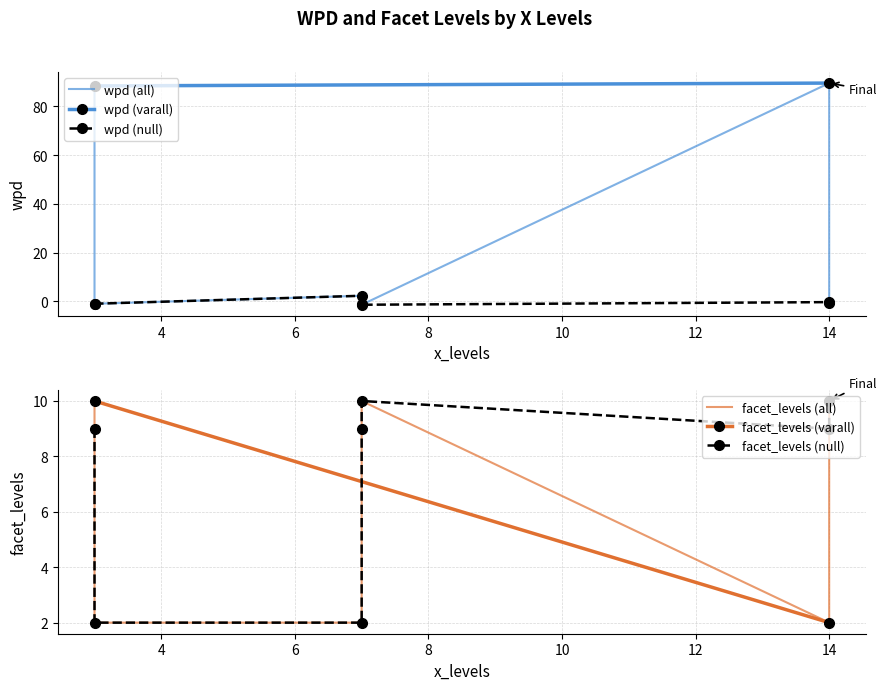

Where is the first local minimum for facet_levels?

2